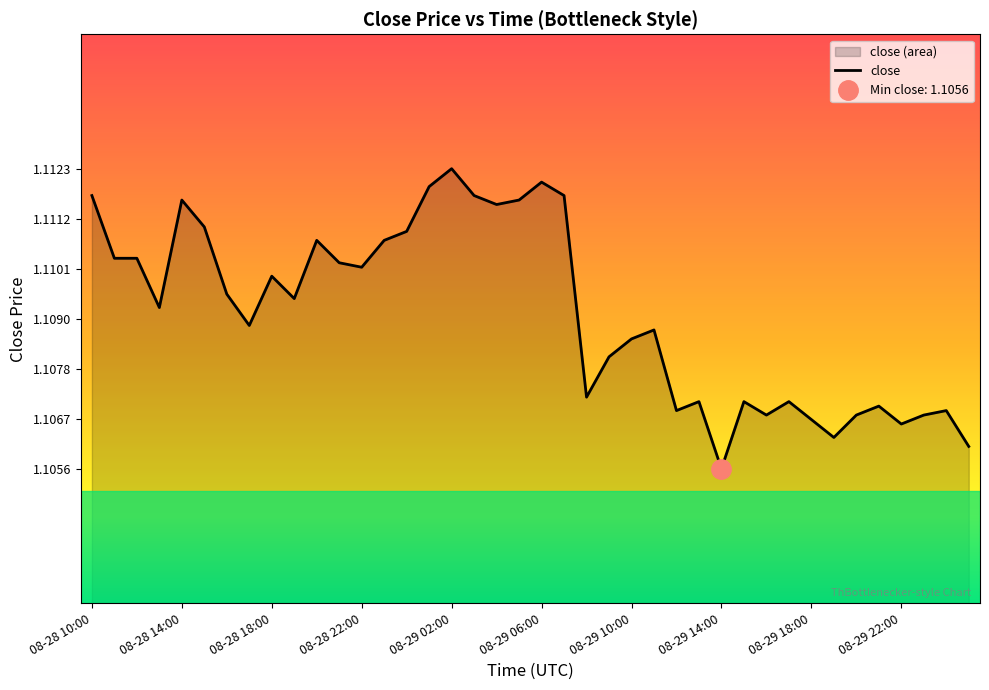

What is the maximum value shown in the chart?

1.1